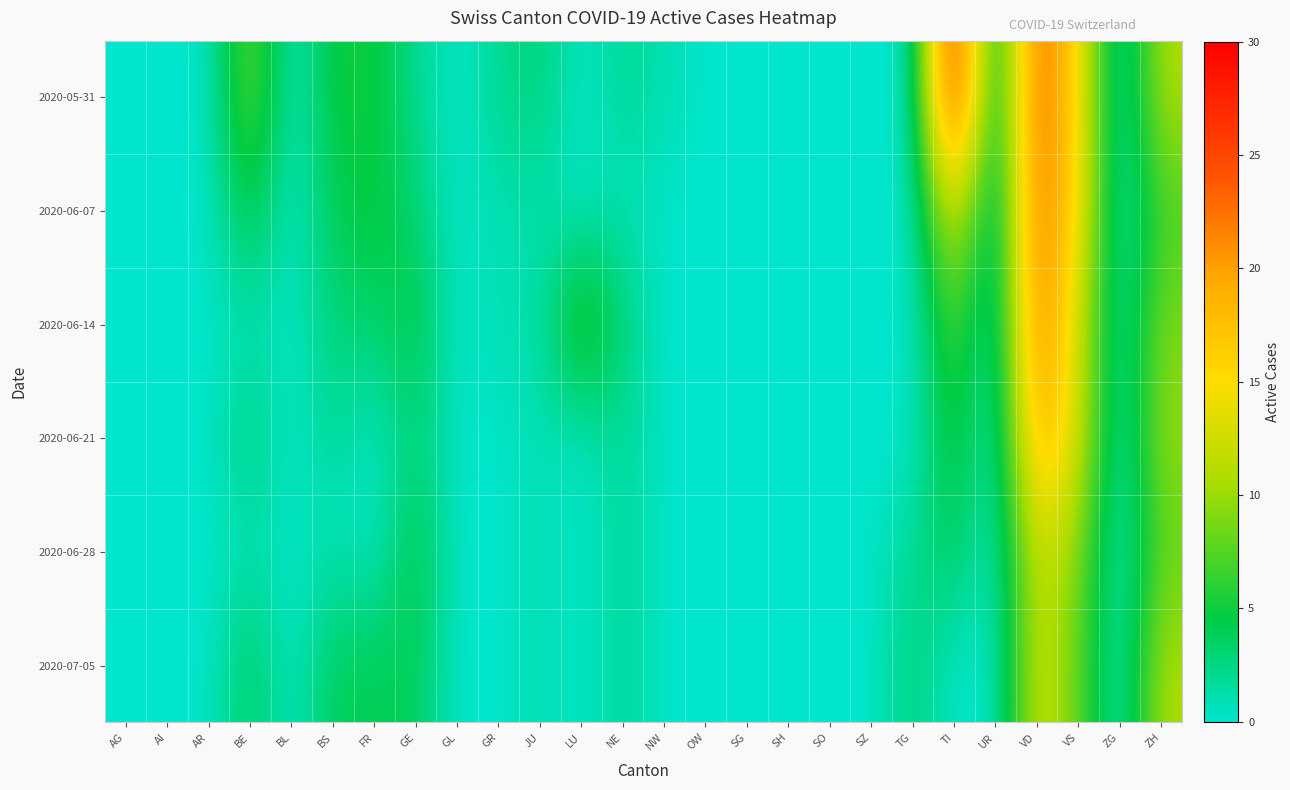

What is the greatest value displayed?

30